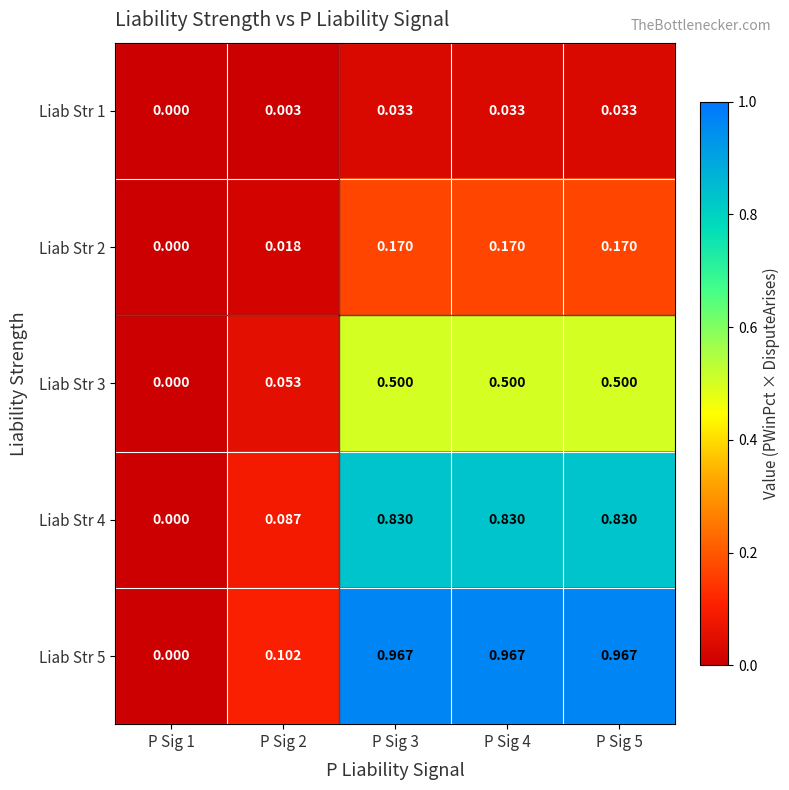

Is the value of Liab Str 2 at P Sig 3 greater than the value of Liab Str 4 at P Sig 5?

No